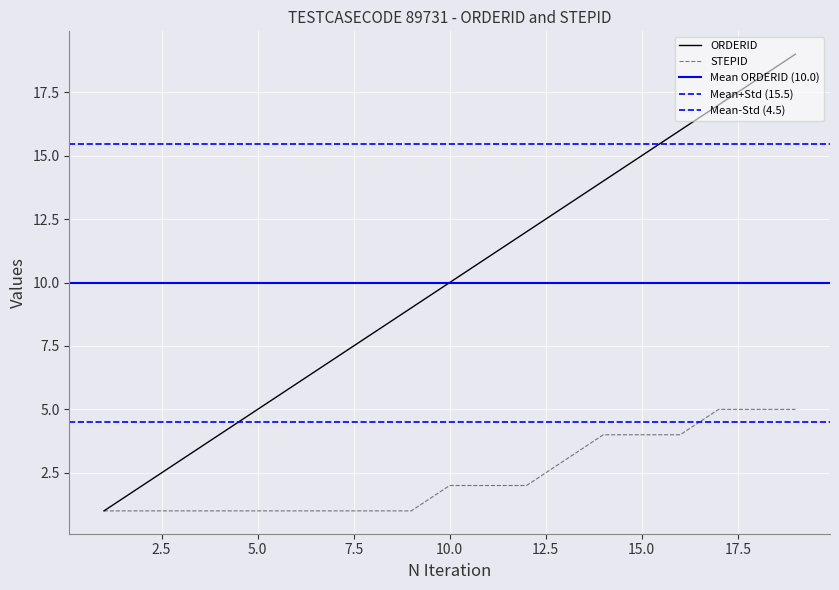

How many lines are shown in the chart?

2